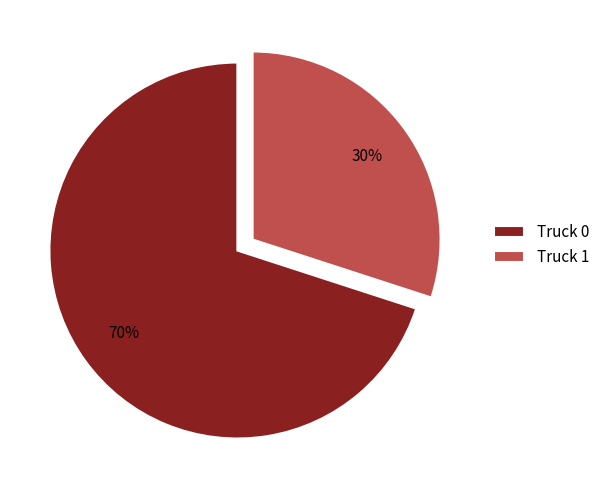

To the nearest percent, what is the average slice percentage?

50%